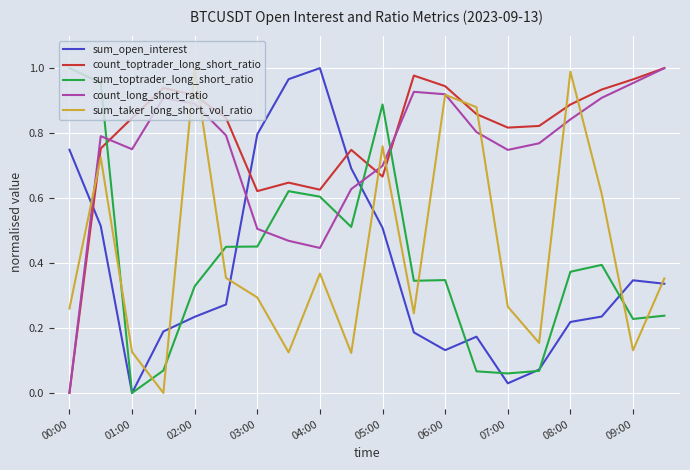

Which series ends up on top after the final intersection of count_long_short_ratio and sum_toptrader_long_short_ratio?

count_long_short_ratio